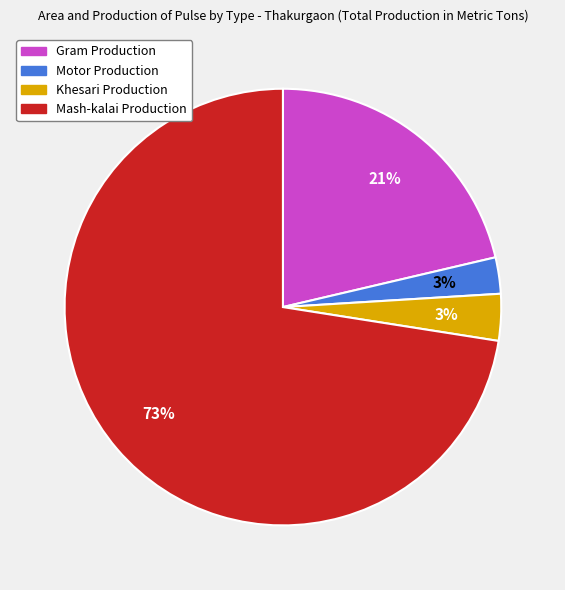

True or false: Gram Production accounts for 14% of the total.

False